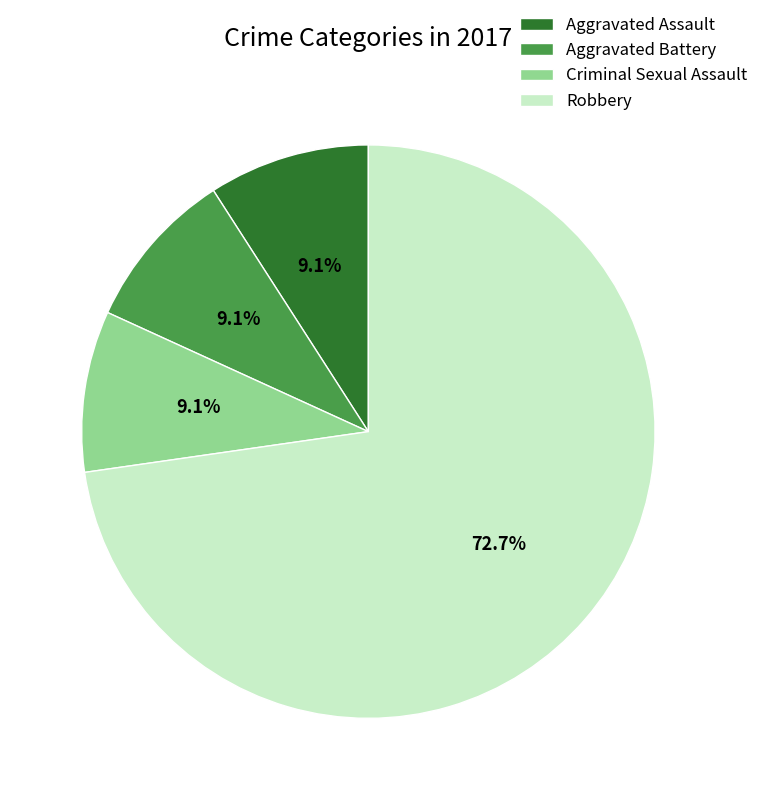

How many segments does this pie chart have?

4